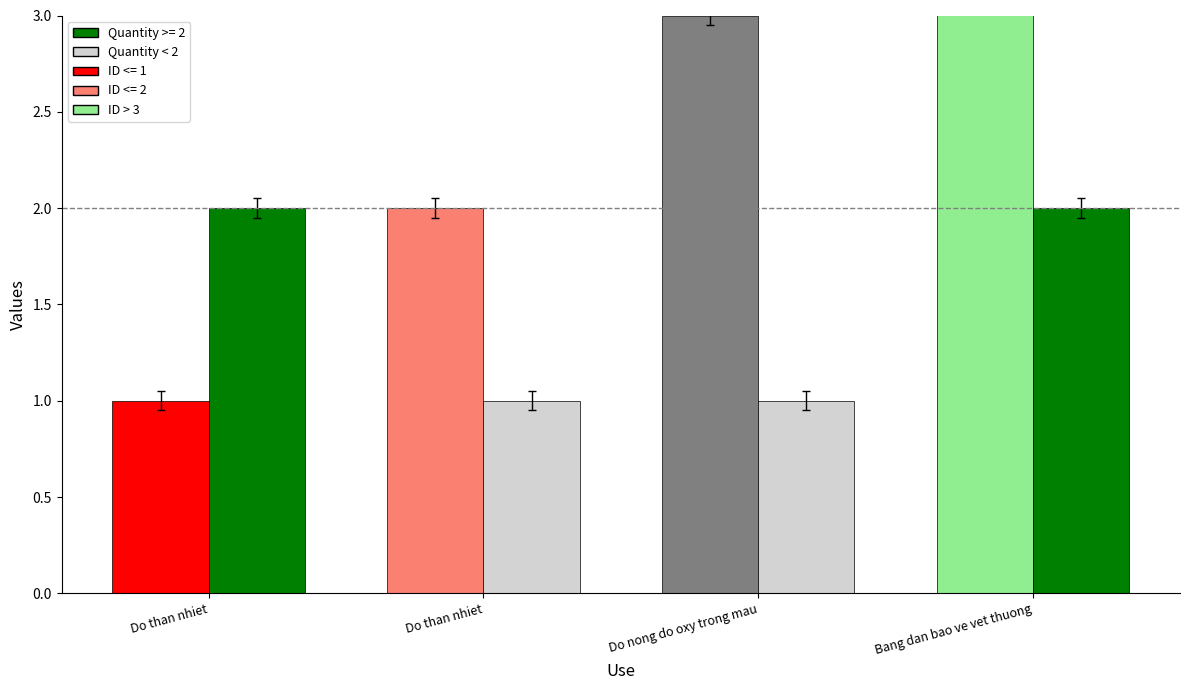

Rank the series at Bang dan bao ve vet thuong from highest to lowest value.

ID, Quantity